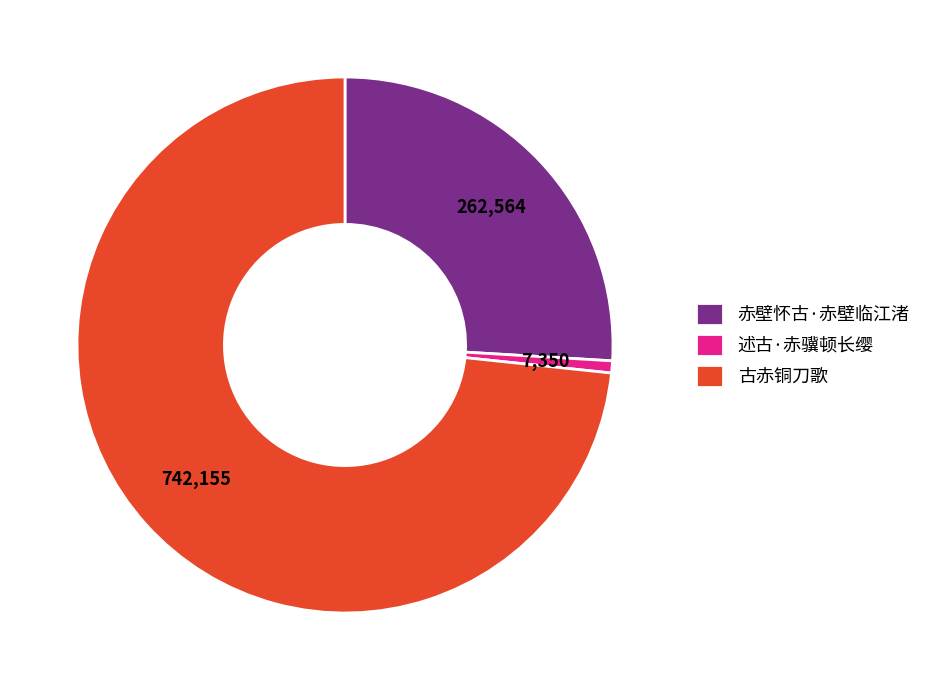

How many segments does this pie chart have?

3